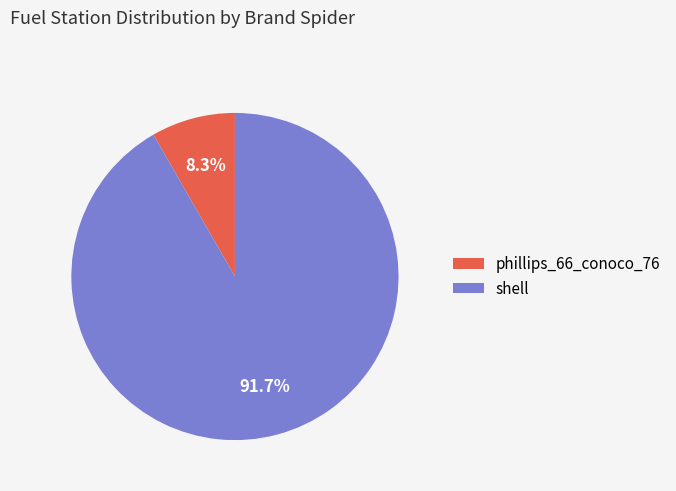

Is there a majority slice in this chart?

Yes